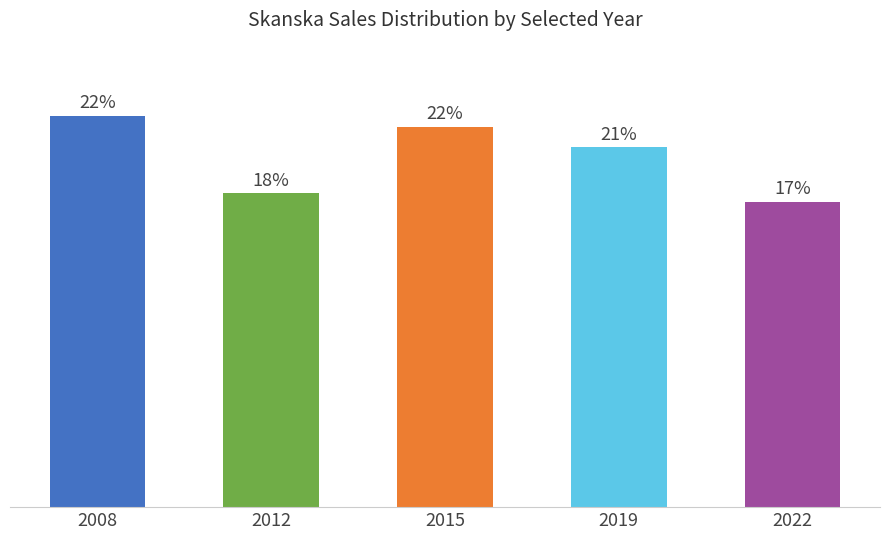

What is the change in value from 2008 to 2022?

-4712